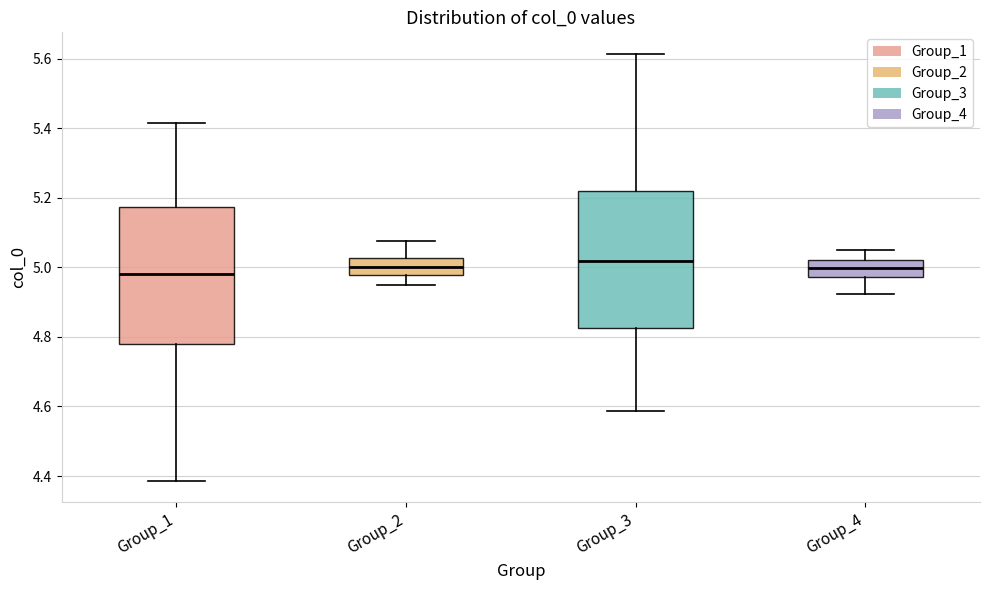

Reading left to right, read every box against the y-axis: the position of its median line, the range the box covers, and the ends of its whiskers. The values are not printed on the chart, so give them approximately, as read against the axis.

Group_1: median 4.98, box 4.78 to 5.18, whiskers 4.38 to 5.42
Group_2: median 5.00, box 4.98 to 5.02, whiskers 4.96 to 5.08
Group_3: median 5.02, box 4.82 to 5.22, whiskers 4.58 to 5.62
Group_4: median 5.00, box 4.98 to 5.02, whiskers 4.92 to 5.04